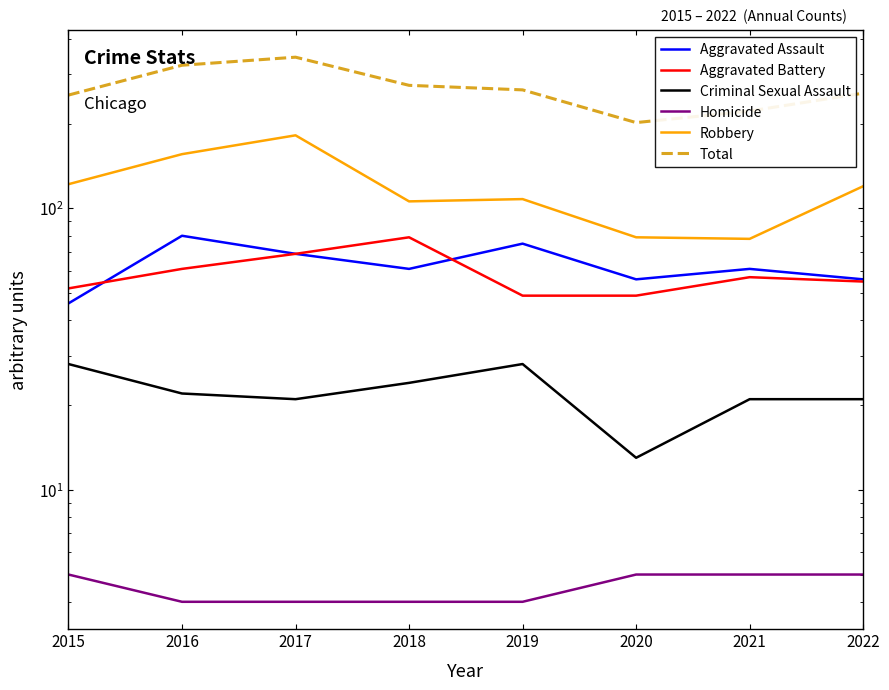

What are all the series names shown in the legend?

Aggravated Assault, Aggravated Battery, Criminal Sexual Assault, Homicide, Robbery, Total